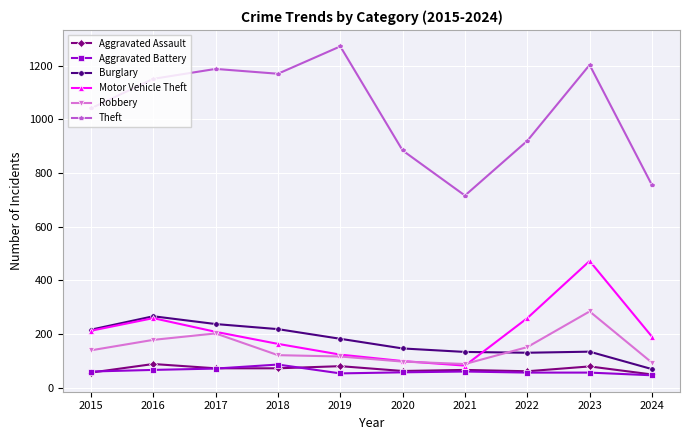

What is the difference between the maximum and minimum values in the Theft series?

556